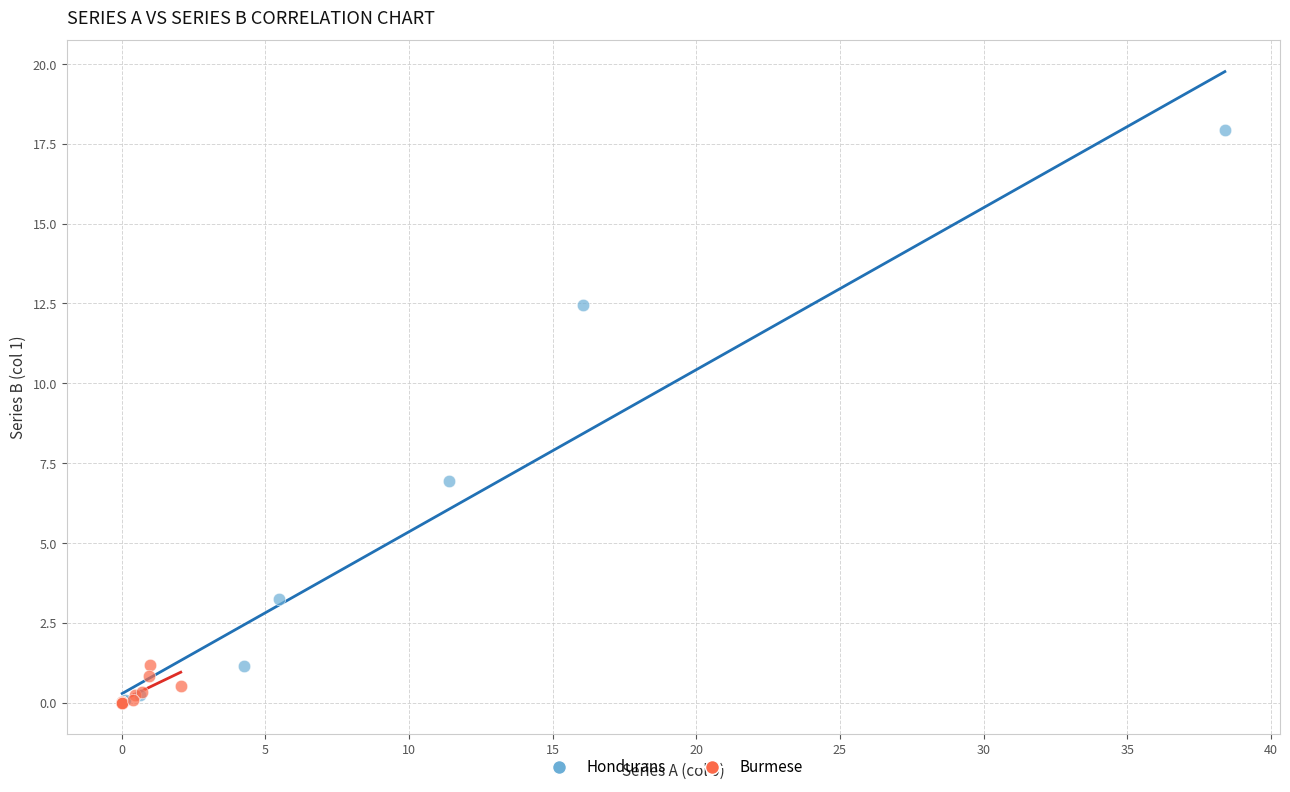

Which series reaches the maximum Y coordinate?

Hondurans